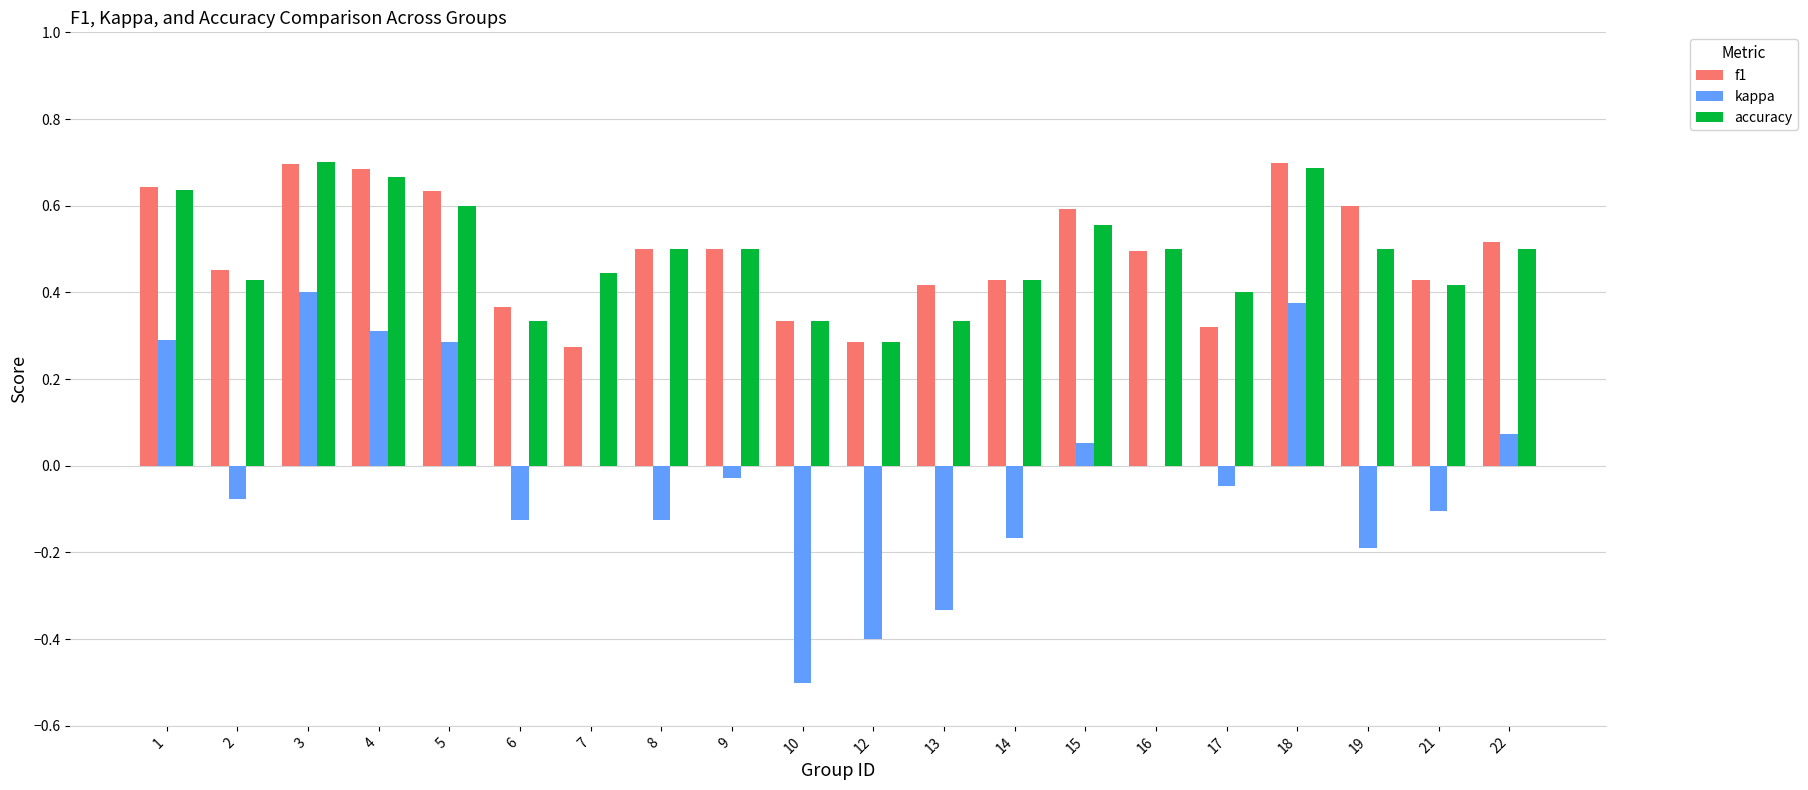

Which series has the largest range (max minus min)?

kappa